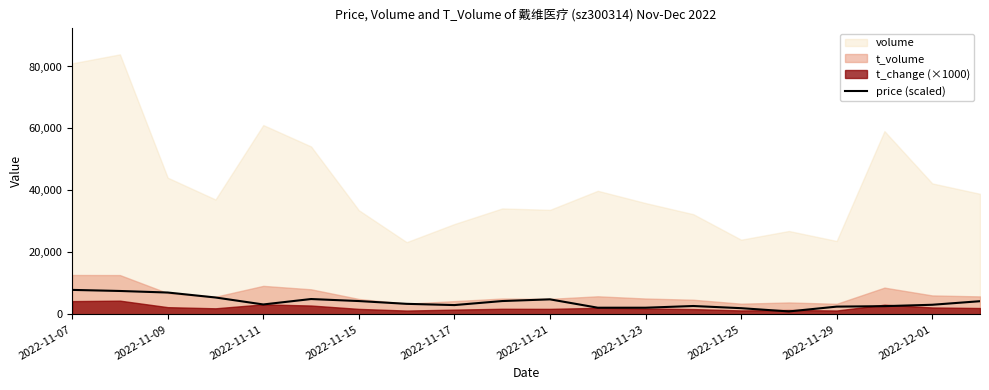

Where does the data first go above 3399?

2022-11-07